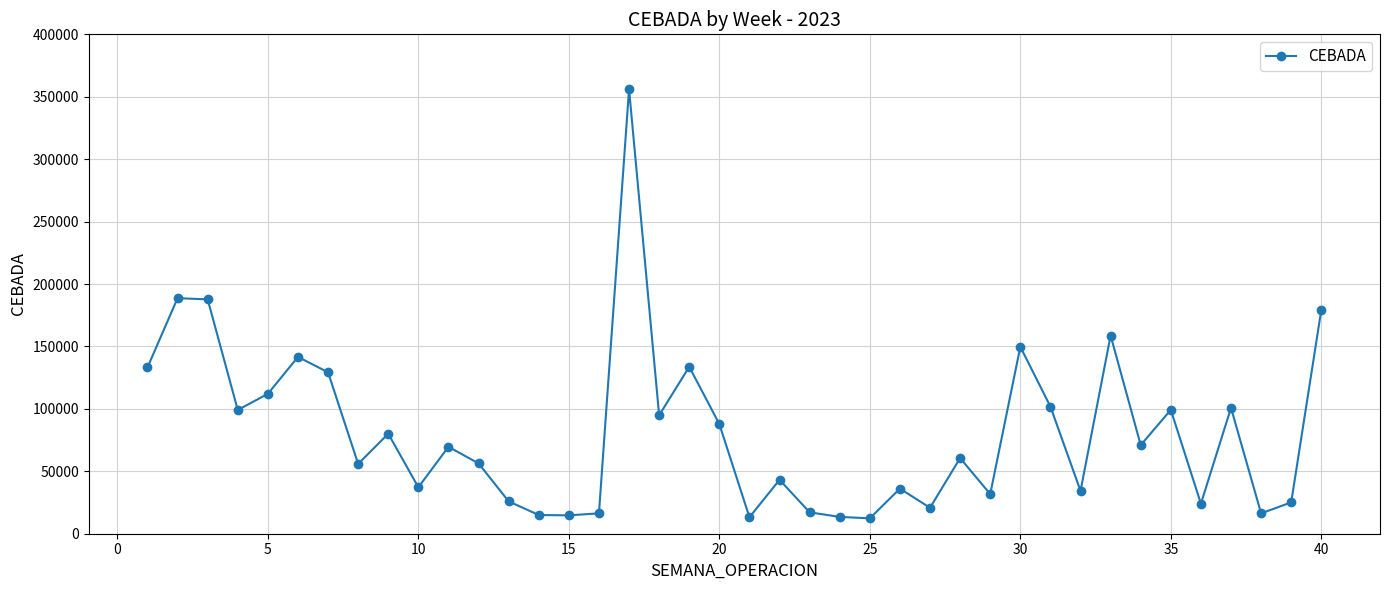

True or false: there are more than 2 points higher than both neighbors.

True